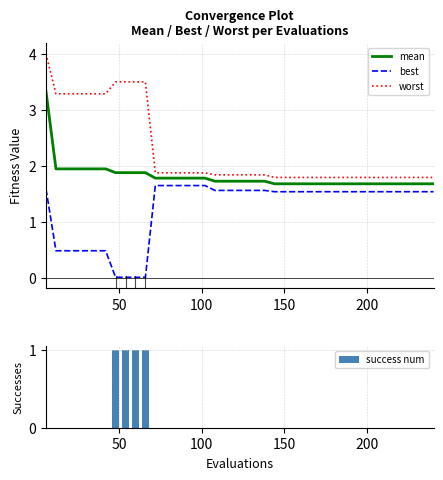

True or false: mean and worst cross at least once.

False